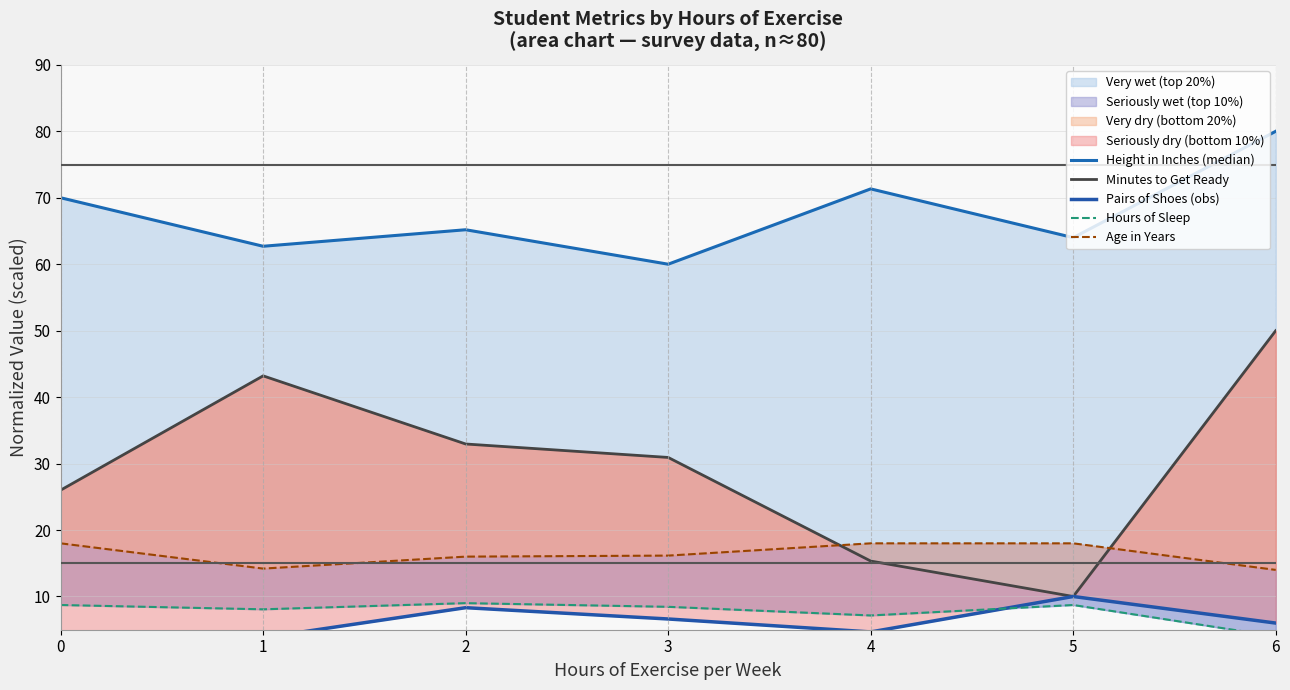

Reading right to left, list all the values displayed in this chart.

Height in Inches (median): 6=80.0	5=64.0	4=71.3	3=60.0	2=65.2	1=62.7	0=70.0
Minutes to Get Ready: 6=50.0	5=10.0	4=15.3	3=30.9	2=32.9	1=43.2	0=26.0
Pairs of Shoes (obs): 6=6.0	5=10.0	4=4.7	3=6.6	2=8.3	1=3.8	0=2.0
Hours of Sleep: 6=4.0	5=8.7	4=7.1	3=8.4	2=9.0	1=8.1	0=8.7
Age in Years: 6=14.0	5=18.0	4=18.0	3=16.2	2=16.0	1=14.2	0=18.0